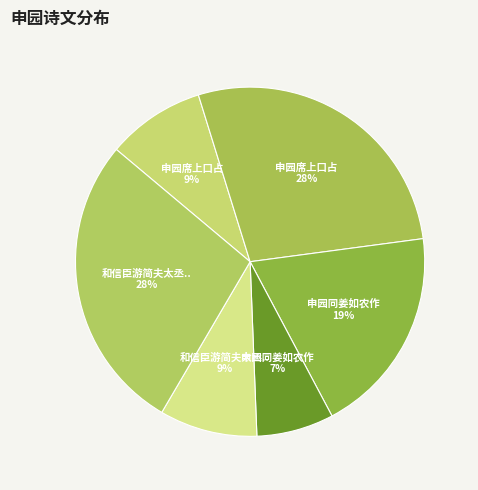

Is there any slice that represents more than half of the pie?

No